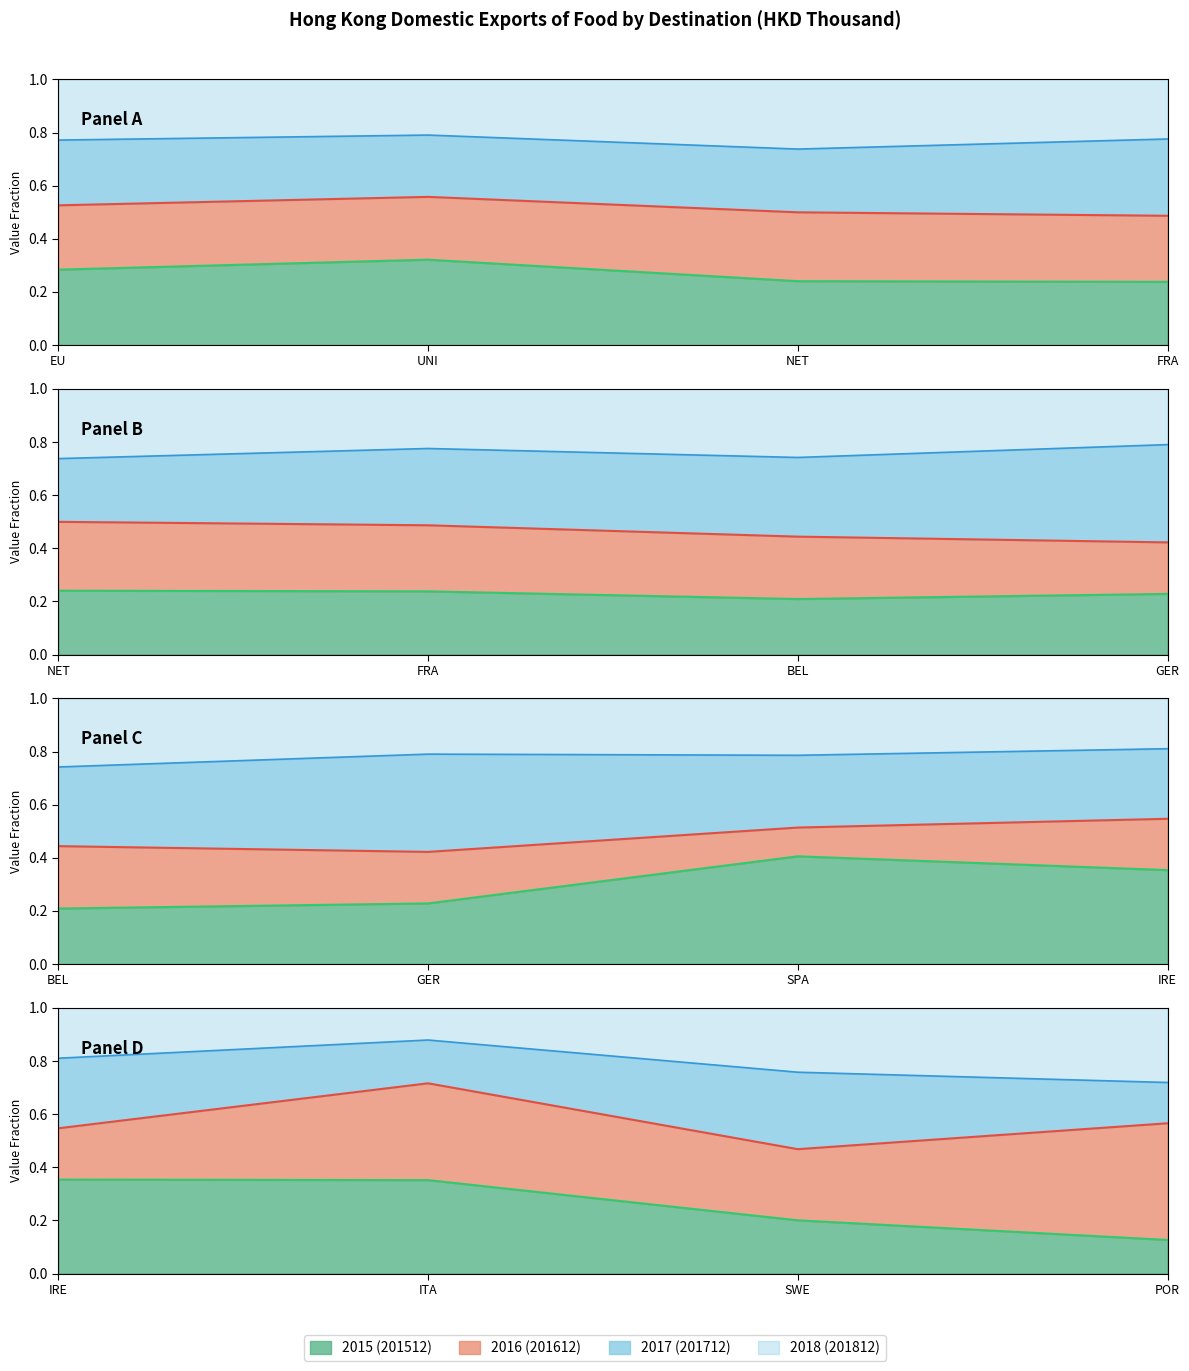

True or false: 2015 boundary and 2017 boundary intersect in this chart.

False